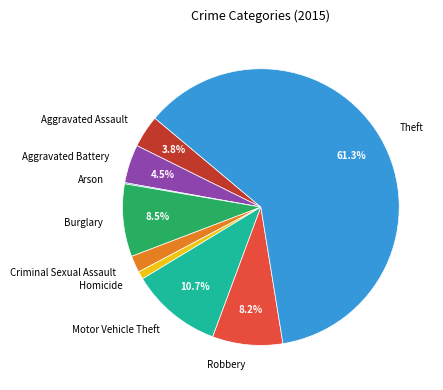

The Aggravated Assault slice represents 10% of the pie. True or false?

False